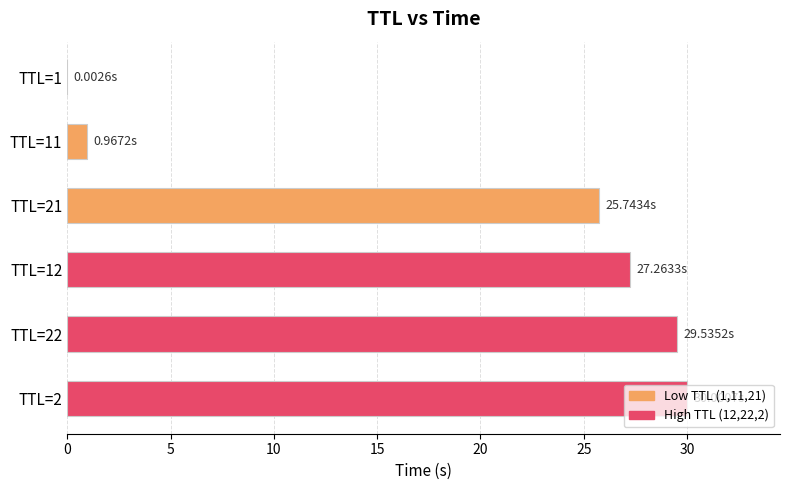

What is the change in value from TTL=21 to TTL=22?

+3.8